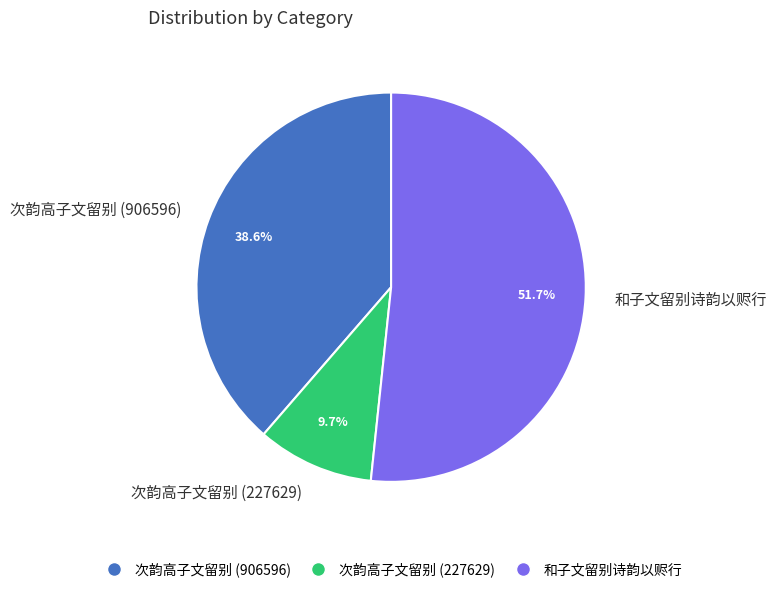

To the nearest percent, what is the average slice percentage?

33%